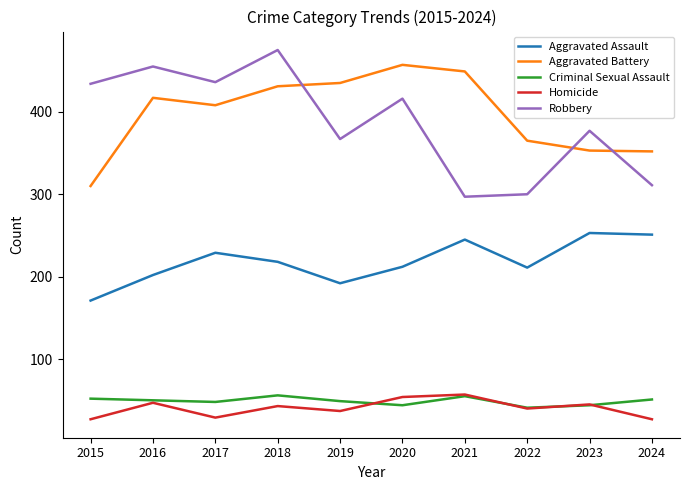

What value does the Aggravated Battery series have at 2024?

352